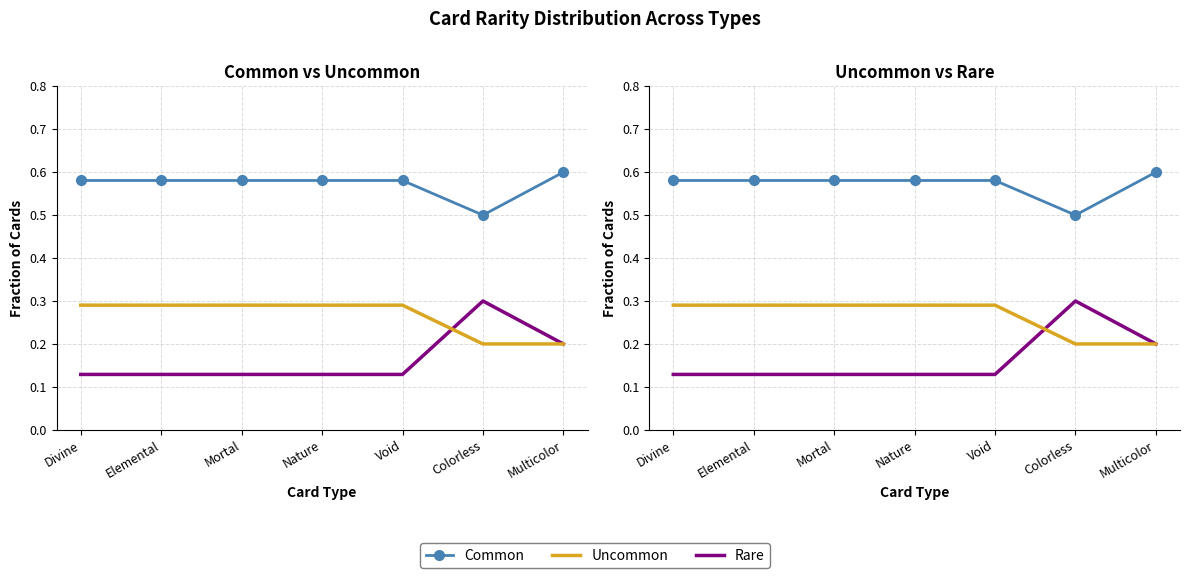

The value of Common at Divine is 1.0. True or false?

False